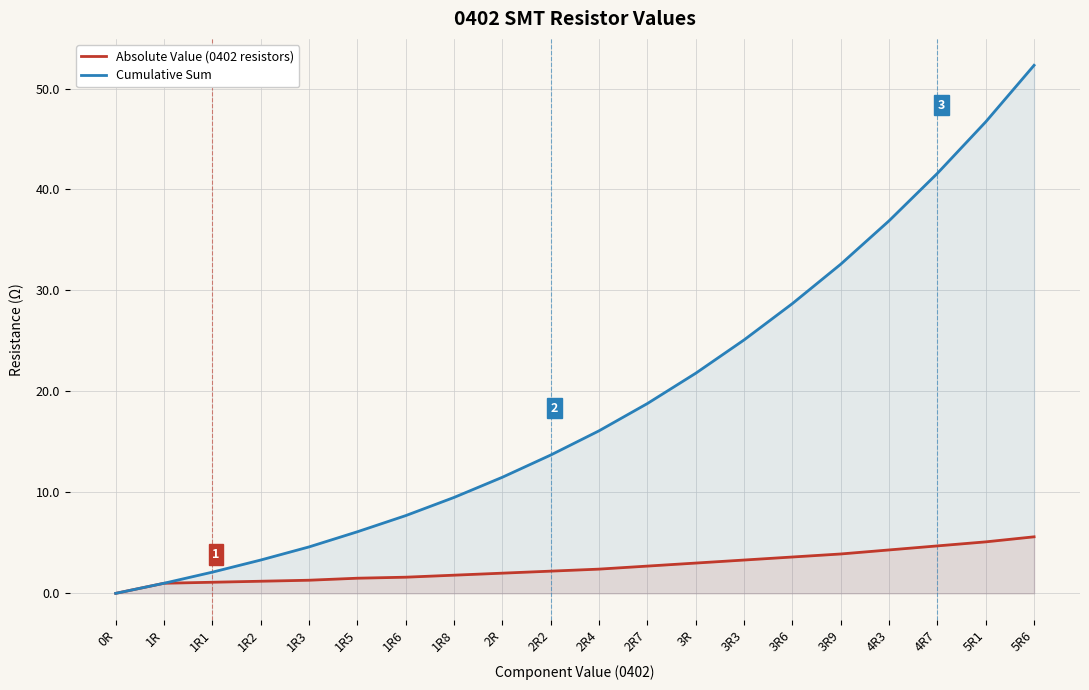

What is the difference between the Absolute Value (0402 resistors) values at 3R and 0R?

3.0